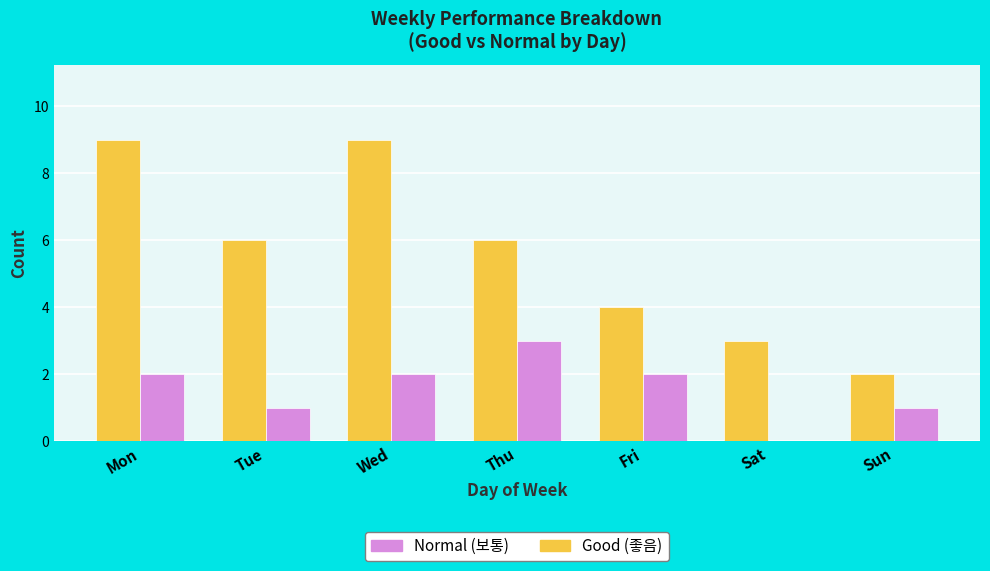

Are the bars grouped side by side (vs. stacked)?

Yes